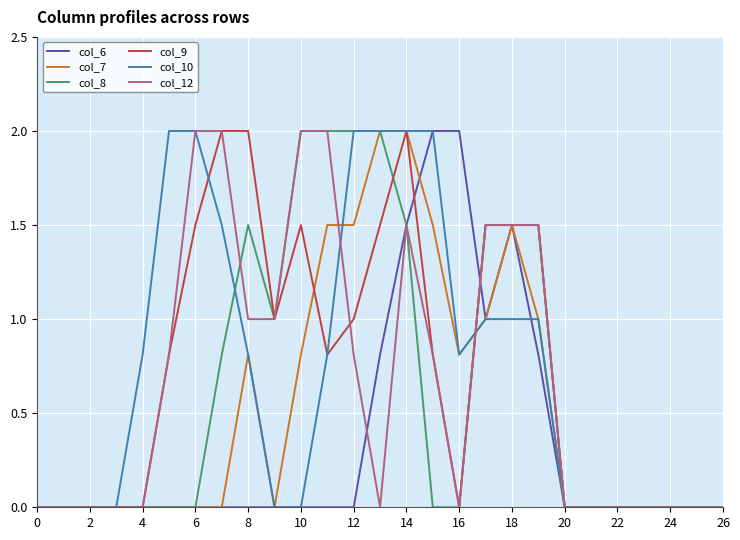

What are all the series names shown in the legend?

col_6, col_7, col_8, col_9, col_10, col_12